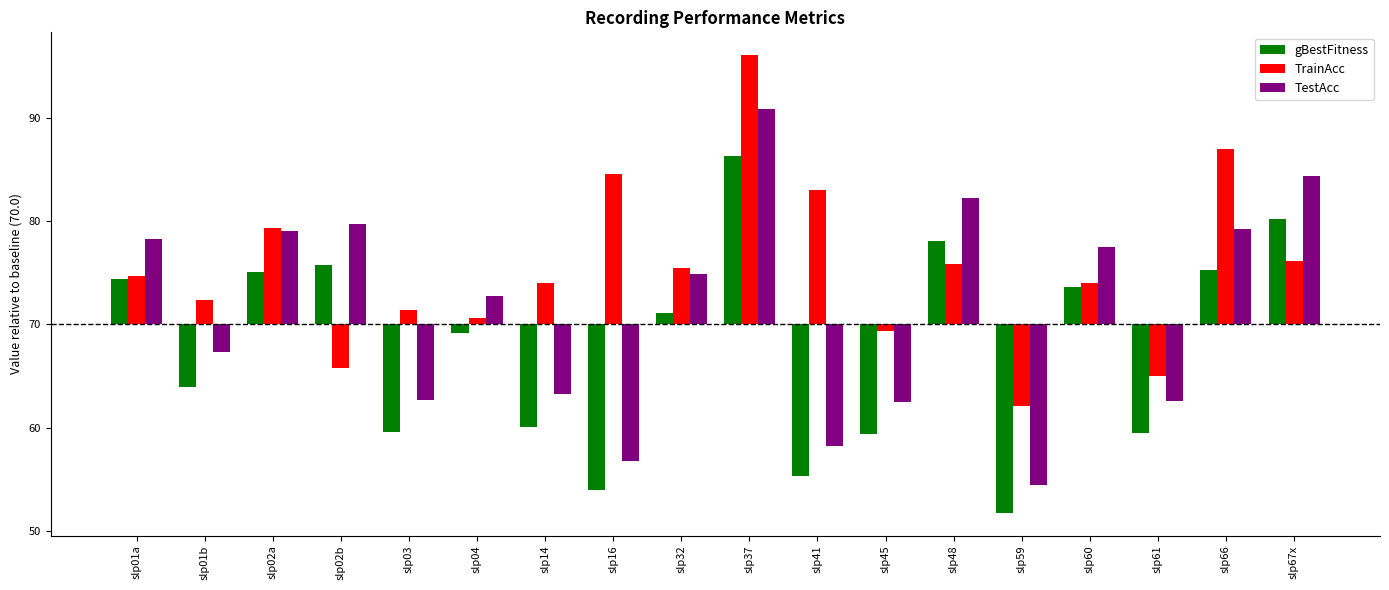

The value of gBestFitness at slp48 is 2.0. True or false?

False